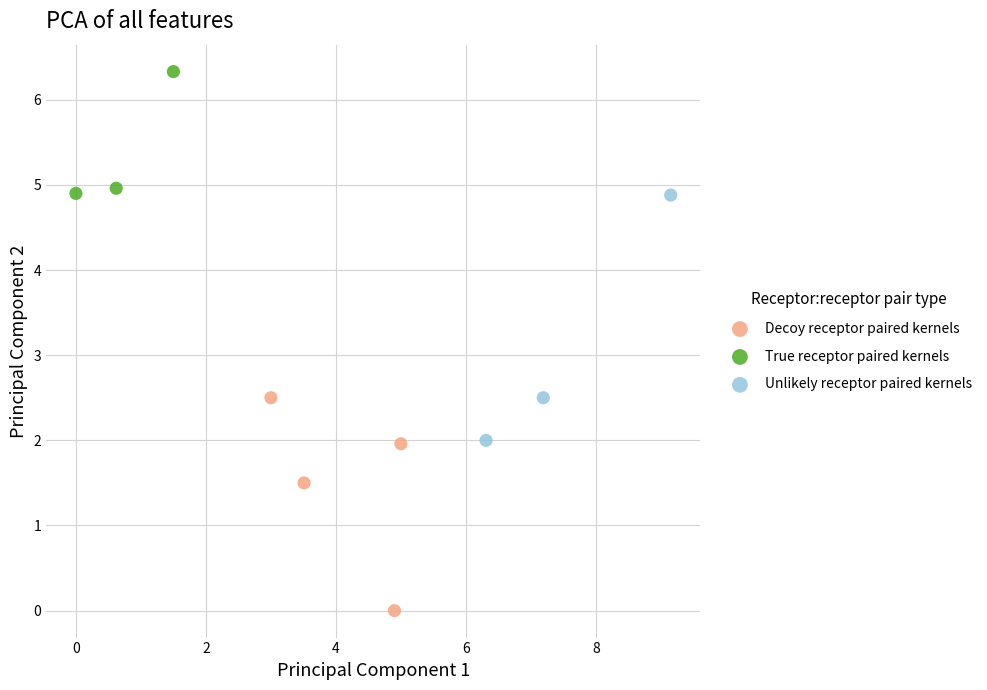

Which series reaches the minimum Y coordinate?

Decoy receptor paired kernels